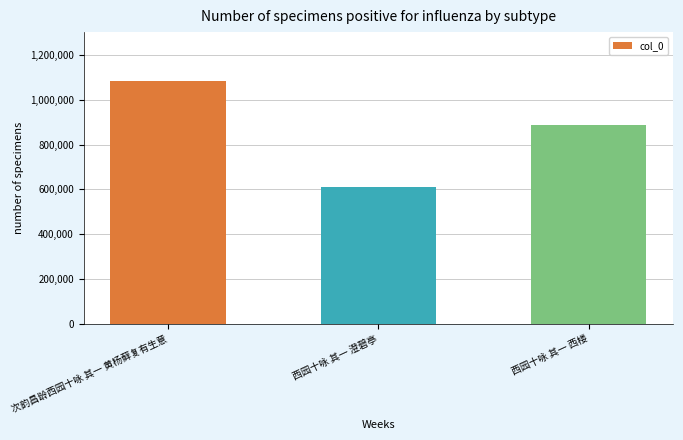

How many bars are there in total?

3